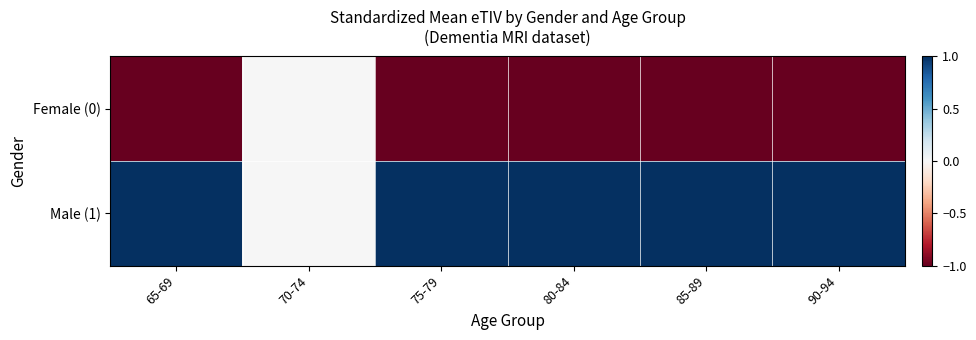

Between 70-74 and 85-89, which is larger?

70-74